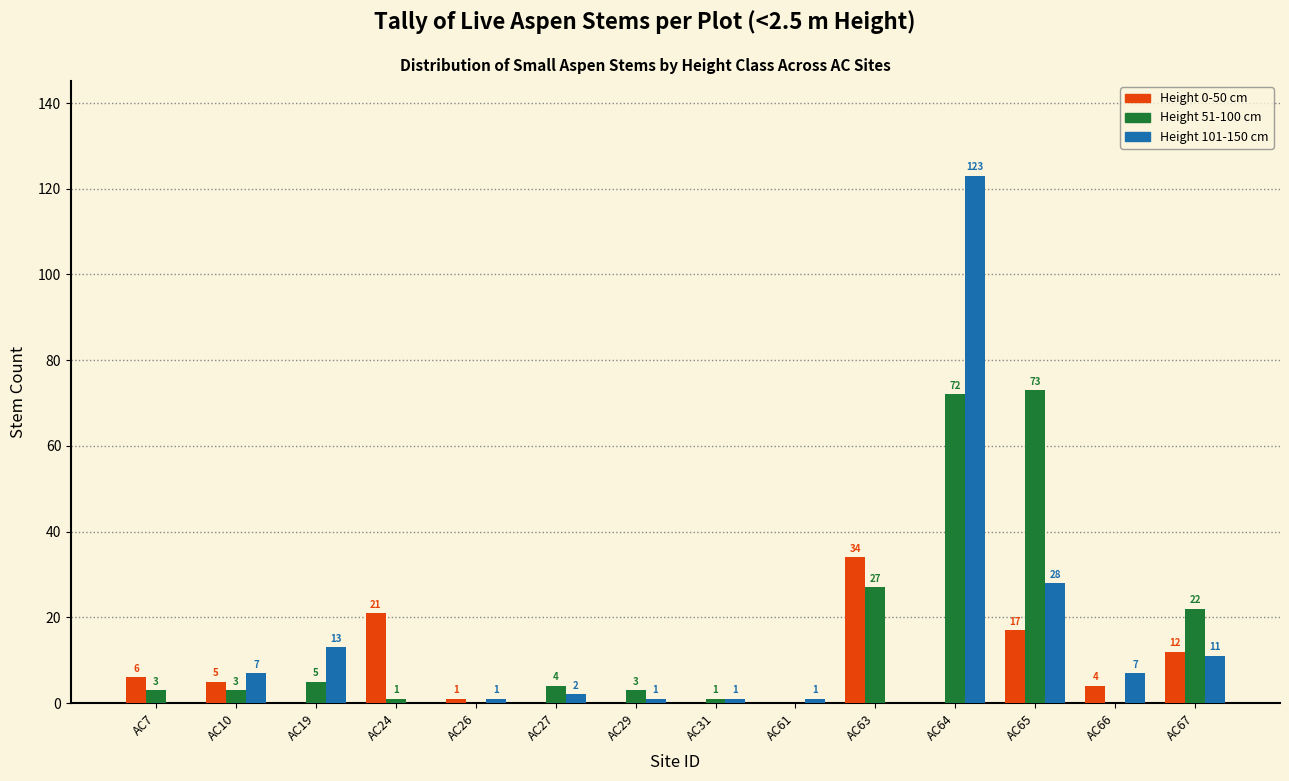

What is the sum of all Height 51-100 cm values?

214